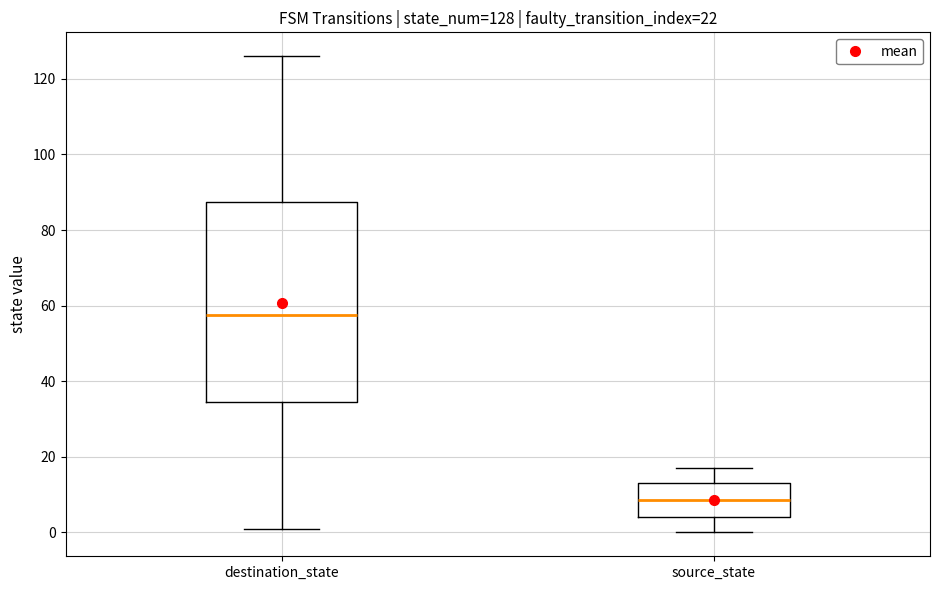

Which box is the tallest, from its lower edge to its upper edge?

destination_state